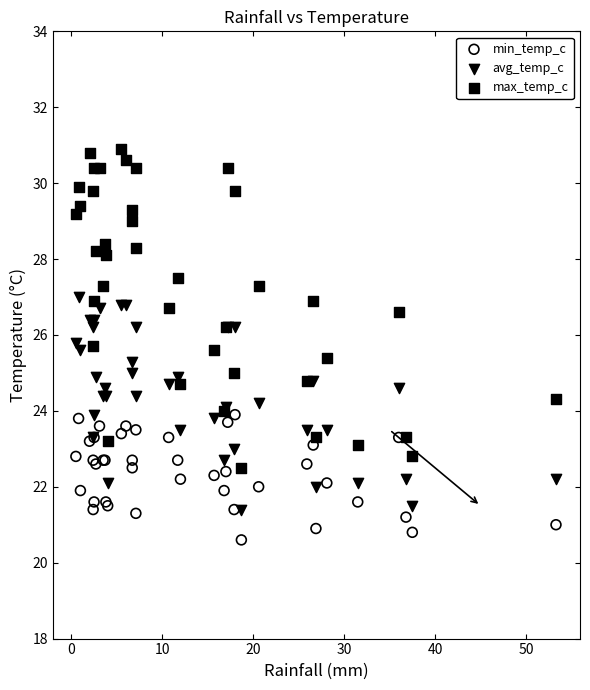

What is the X range (max minus min) for the scatter plot?

52.8